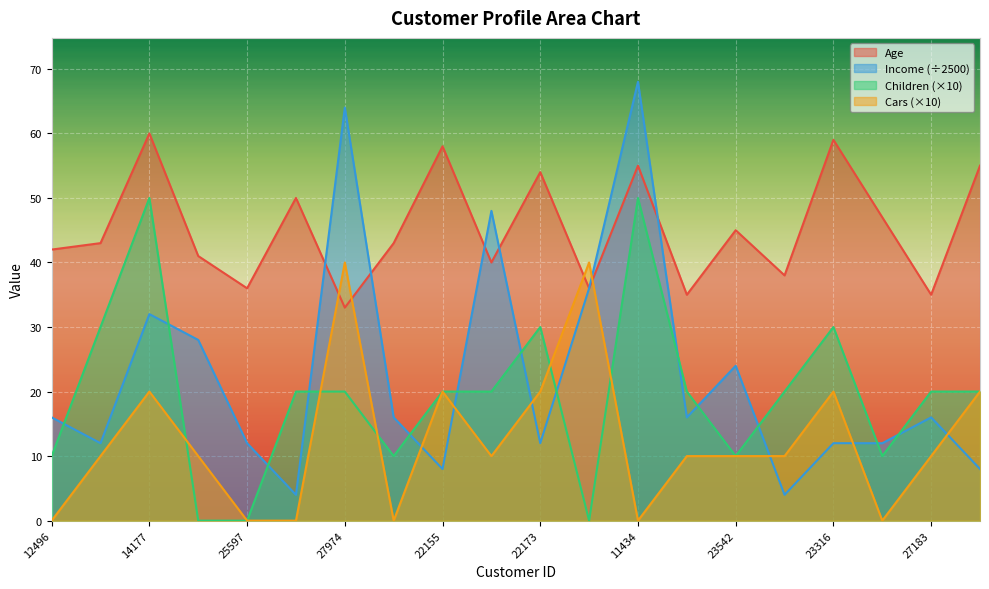

The Income series shows 12 at 25940. True or false?

False